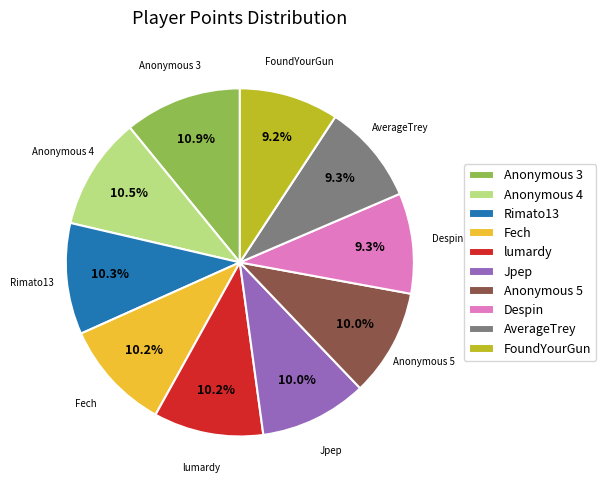

Between Anonymous 3 and Anonymous 5, which is larger?

Anonymous 3